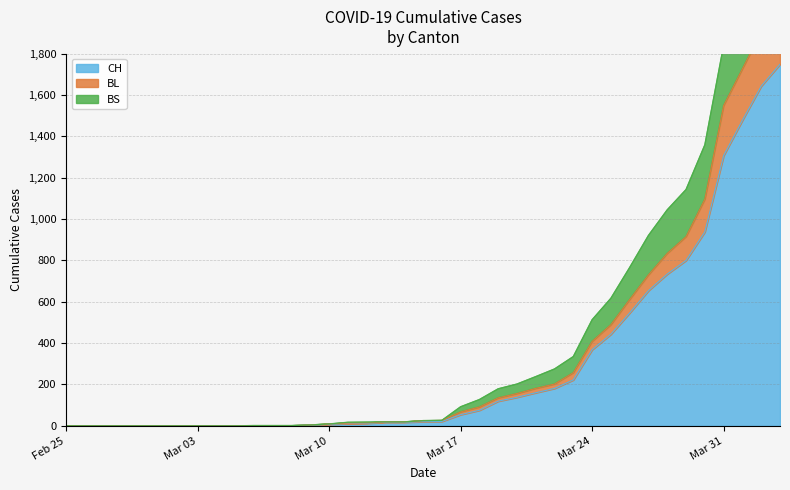

True or false: BL and CH cross at least once.

False